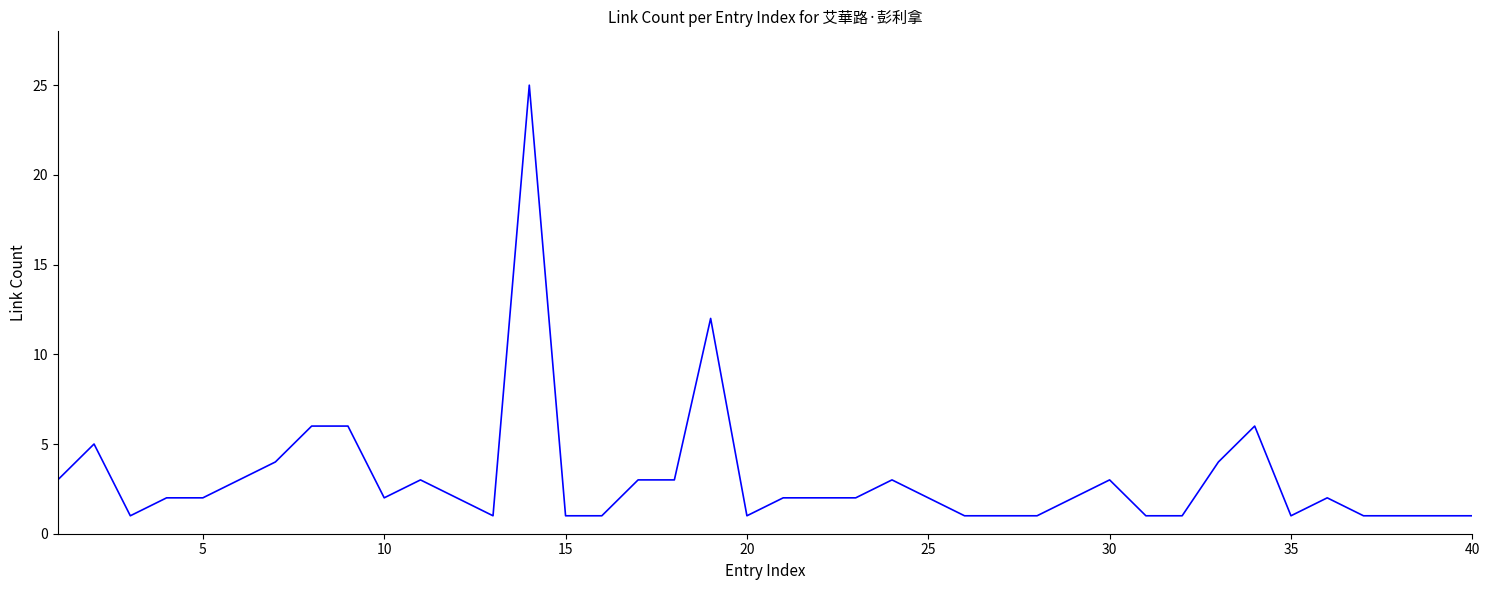

What is the difference between the maximum and minimum values?

24